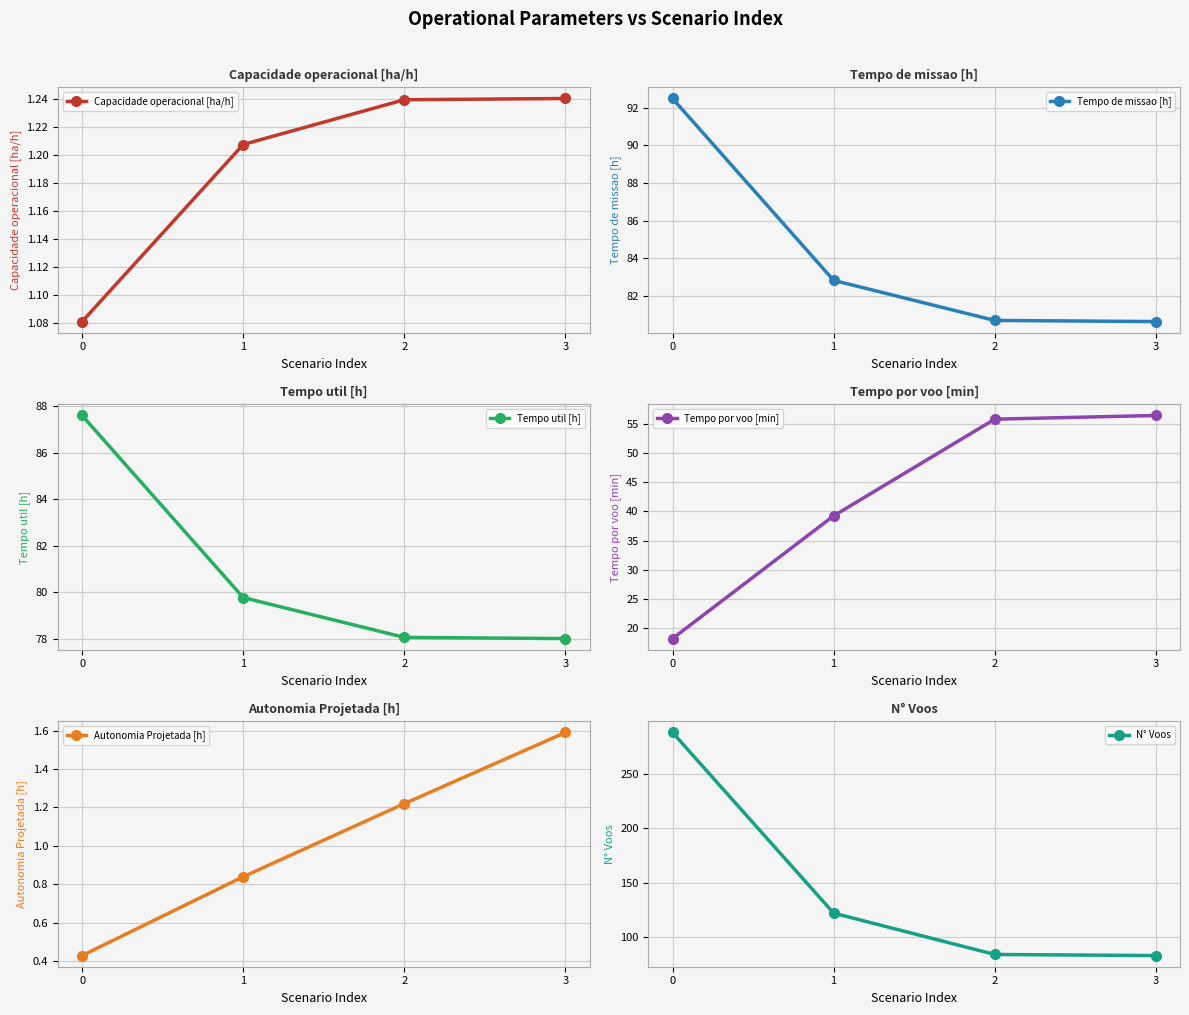

Is the value of Autonomia Projetada [h] at 2 greater than the value of Capacidade operacional [ha/h] at 0?

Yes